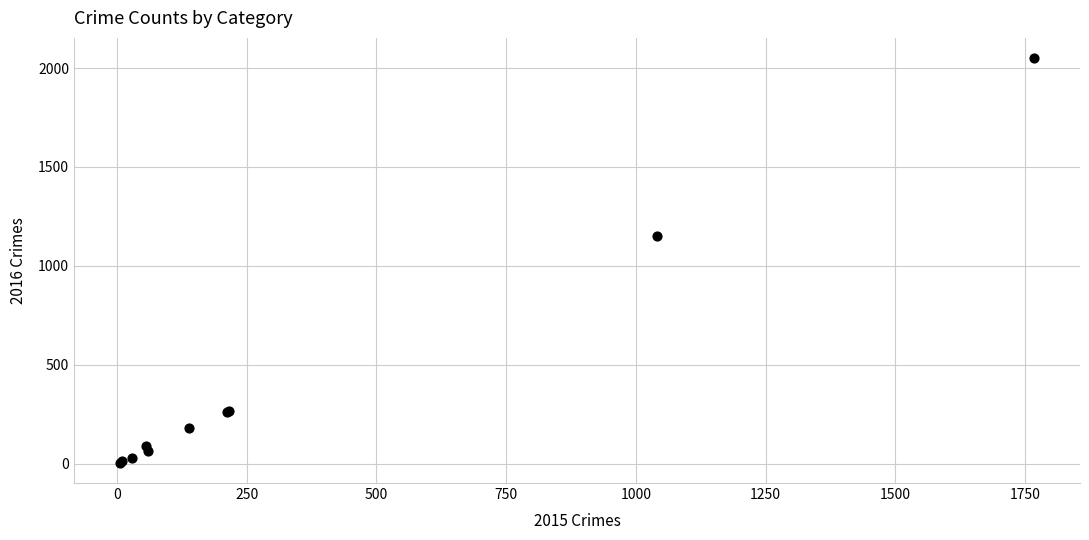

What Y value in the scatter plot is closest to 1027?

1151